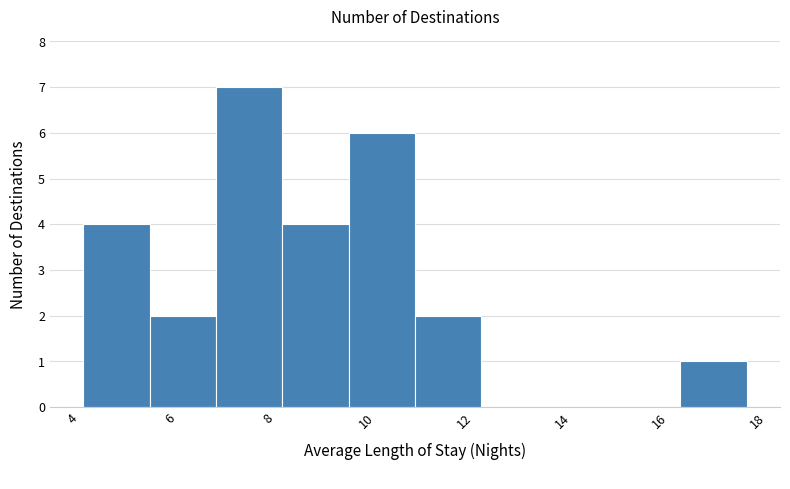

What is the height of the bar covering 9.6 to 11.0 on the x-axis? Neither the bar edges nor the heights are printed on the chart, so give them approximately, as read against the axes.

6